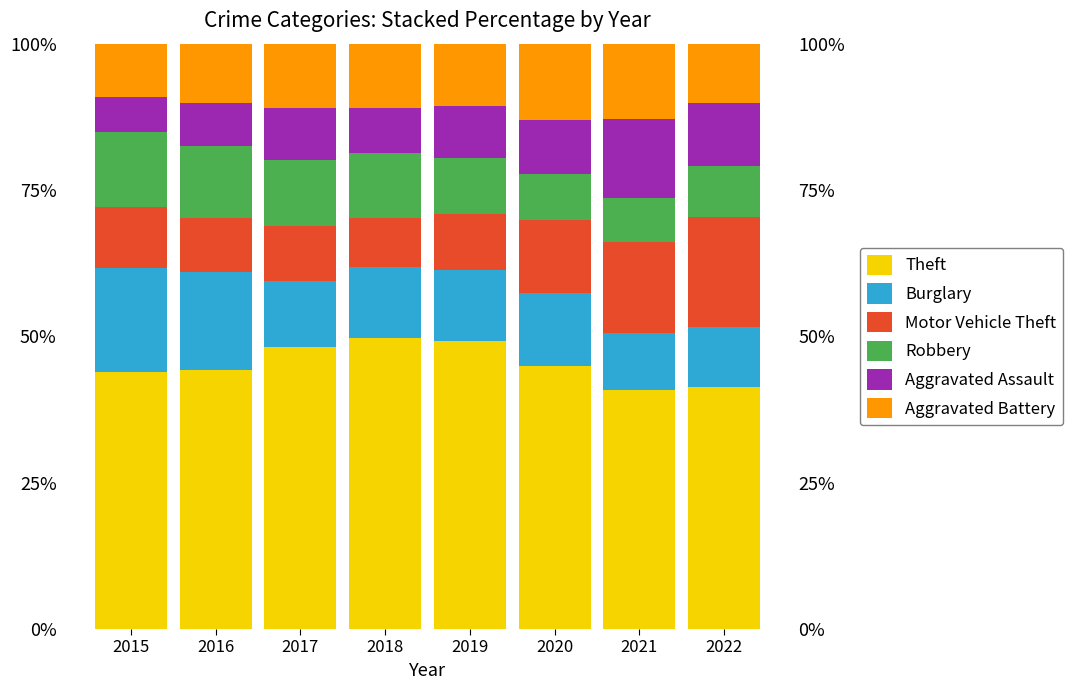

Reading left to right, what are all the values shown in this chart?

Theft: 43.9	44.2	48.1	49.7	49.2	44.9	40.9	41.3
Burglary: 17.8	16.8	11.3	12.2	12.2	12.6	9.7	10.2
Motor Vehicle Theft: 10.5	9.2	9.4	8.4	9.5	12.5	15.5	18.9
Robbery: 12.7	12.3	11.2	11.1	9.5	7.8	7.7	8.6
Aggravated Assault: 6.1	7.5	8.9	7.8	8.8	9.4	13.4	10.7
Aggravated Battery: 9.1	10.1	11.0	10.9	10.7	13.0	12.9	10.2